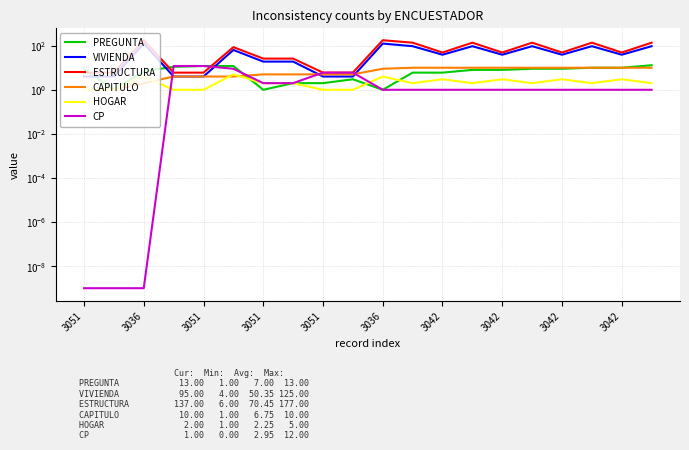

What are all the series names shown in the legend?

PREGUNTA, VIVIENDA, ESTRUCTURA, CAPITULO, HOGAR, CP